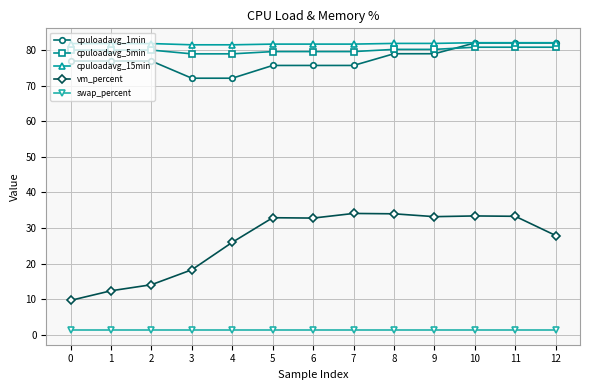

Which series has the widest spread of values?

vm_percent